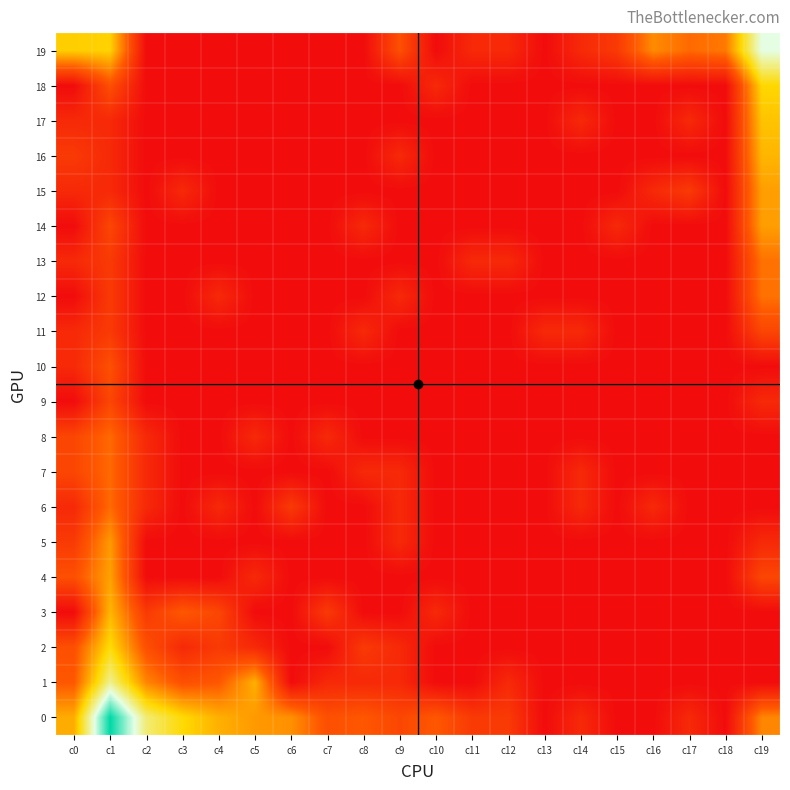

Reading right to left, what are all the values shown in this chart?

19: c19=5.5	c18=2.3	c17=2.1	c16=2.6	c15=1.1	c14=0.7	c13=0.0	c12=0.7	c11=0.7	c10=0.0	c9=1.6	c8=0.0	c7=0.0	c6=0.0	c5=0.0	c4=0.0	c3=0.0	c2=0.0	c1=3.6	c0=3.5
18: c19=3.7	c18=0.0	c17=0.0	c16=0.0	c15=0.0	c14=0.0	c13=0.0	c12=0.0	c11=0.0	c10=0.7	c9=0.0	c8=0.0	c7=0.0	c6=0.0	c5=0.0	c4=0.0	c3=0.0	c2=0.0	c1=1.6	c0=0.0
17: c19=3.4	c18=0.0	c17=0.7	c16=0.0	c15=0.0	c14=0.7	c13=0.0	c12=0.0	c11=0.0	c10=0.0	c9=0.0	c8=0.0	c7=0.0	c6=0.0	c5=0.0	c4=0.0	c3=0.0	c2=0.0	c1=0.7	c0=0.7
16: c19=3.2	c18=0.0	c17=0.0	c16=0.0	c15=0.0	c14=0.0	c13=0.0	c12=0.0	c11=0.0	c10=0.0	c9=0.7	c8=0.0	c7=0.0	c6=0.0	c5=0.0	c4=0.0	c3=0.0	c2=0.0	c1=0.7	c0=1.1
15: c19=2.8	c18=0.0	c17=1.1	c16=0.7	c15=0.0	c14=0.0	c13=0.0	c12=0.0	c11=0.0	c10=0.0	c9=0.0	c8=0.0	c7=0.0	c6=0.0	c5=0.0	c4=0.0	c3=0.7	c2=0.0	c1=0.7	c0=0.7
14: c19=2.8	c18=0.0	c17=0.0	c16=0.0	c15=0.7	c14=0.0	c13=0.0	c12=0.0	c11=0.0	c10=0.0	c9=0.0	c8=0.7	c7=0.0	c6=0.0	c5=0.0	c4=0.0	c3=0.0	c2=0.0	c1=1.4	c0=0.0
13: c19=2.2	c18=0.0	c17=0.0	c16=0.0	c15=0.0	c14=0.0	c13=0.0	c12=0.7	c11=0.7	c10=0.0	c9=0.0	c8=0.0	c7=0.0	c6=0.0	c5=0.0	c4=0.0	c3=0.0	c2=0.0	c1=1.1	c0=0.7
12: c19=2.2	c18=0.0	c17=0.0	c16=0.0	c15=0.0	c14=0.0	c13=0.0	c12=0.0	c11=0.0	c10=0.0	c9=0.7	c8=0.0	c7=0.0	c6=0.0	c5=0.0	c4=0.7	c3=0.0	c2=0.0	c1=1.1	c0=0.0
11: c19=1.4	c18=0.0	c17=0.0	c16=0.0	c15=0.0	c14=0.7	c13=0.7	c12=0.0	c11=0.0	c10=0.0	c9=0.0	c8=0.7	c7=0.0	c6=0.0	c5=0.0	c4=0.0	c3=0.0	c2=0.0	c1=1.1	c0=0.7
10: c19=0.0	c18=0.0	c17=0.0	c16=0.0	c15=0.0	c14=0.0	c13=0.0	c12=0.0	c11=0.0	c10=0.0	c9=0.0	c8=0.0	c7=0.0	c6=0.0	c5=0.0	c4=0.0	c3=0.0	c2=0.0	c1=1.6	c0=0.7
9: c19=0.7	c18=0.0	c17=0.0	c16=0.0	c15=0.0	c14=0.0	c13=0.0	c12=0.0	c11=0.0	c10=0.0	c9=0.0	c8=0.0	c7=0.0	c6=0.0	c5=0.0	c4=0.0	c3=0.0	c2=0.0	c1=1.4	c0=0.0
8: c19=0.0	c18=0.0	c17=0.0	c16=0.0	c15=0.0	c14=0.0	c13=0.0	c12=0.0	c11=0.0	c10=0.0	c9=0.0	c8=0.0	c7=0.7	c6=0.0	c5=0.7	c4=0.0	c3=0.0	c2=0.7	c1=2.1	c0=1.4
7: c19=0.0	c18=0.0	c17=0.0	c16=0.0	c15=0.0	c14=0.7	c13=0.0	c12=0.0	c11=0.0	c10=0.0	c9=0.7	c8=0.7	c7=0.0	c6=0.0	c5=0.0	c4=0.0	c3=0.0	c2=0.7	c1=2.1	c0=1.4
6: c19=0.0	c18=0.0	c17=0.0	c16=0.7	c15=0.0	c14=0.7	c13=0.0	c12=0.0	c11=0.0	c10=0.0	c9=0.7	c8=0.0	c7=0.0	c6=1.1	c5=0.0	c4=0.7	c3=0.0	c2=0.7	c1=2.1	c0=0.7
5: c19=0.7	c18=0.0	c17=0.0	c16=0.0	c15=0.0	c14=0.0	c13=0.0	c12=0.0	c11=0.0	c10=0.0	c9=0.7	c8=0.0	c7=0.0	c6=0.0	c5=0.0	c4=0.0	c3=0.0	c2=0.0	c1=2.8	c0=1.1
4: c19=1.4	c18=0.0	c17=0.0	c16=0.0	c15=0.0	c14=0.0	c13=0.0	c12=0.0	c11=0.0	c10=0.0	c9=0.0	c8=0.0	c7=0.0	c6=0.0	c5=0.7	c4=0.0	c3=0.0	c2=0.0	c1=2.9	c0=1.6
3: c19=0.0	c18=0.0	c17=0.0	c16=0.0	c15=0.0	c14=0.0	c13=0.0	c12=0.0	c11=0.0	c10=0.7	c9=0.0	c8=0.0	c7=1.1	c6=0.0	c5=0.0	c4=1.4	c3=1.8	c2=1.1	c1=3.2	c0=0.0
2: c19=0.0	c18=0.0	c17=0.0	c16=0.0	c15=0.0	c14=0.0	c13=0.0	c12=0.0	c11=0.0	c10=0.0	c9=0.7	c8=1.1	c7=0.0	c6=0.0	c5=0.7	c4=1.1	c3=0.7	c2=1.6	c1=3.8	c0=1.6
1: c19=0.0	c18=0.0	c17=0.0	c16=0.0	c15=0.0	c14=0.0	c13=0.0	c12=0.7	c11=0.0	c10=0.0	c9=0.7	c8=0.7	c7=0.7	c6=0.0	c5=3.1	c4=1.8	c3=1.6	c2=2.5	c1=4.8	c0=1.8
0: c19=2.5	c18=0.0	c17=0.7	c16=0.0	c15=0.0	c14=0.7	c13=0.0	c12=1.1	c11=1.1	c10=1.8	c9=1.4	c8=1.8	c7=1.6	c6=2.6	c5=2.8	c4=3.1	c3=3.7	c2=4.6	c1=7.4	c0=3.0